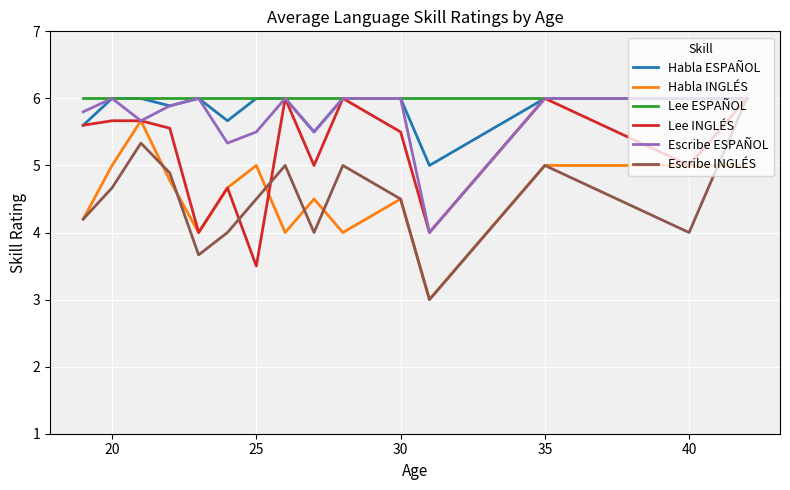

Count the number of data series in this chart.

6